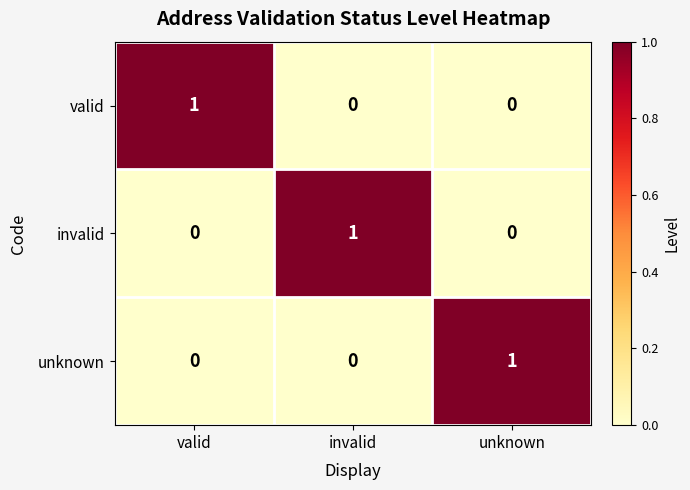

How many invalid values are between 0 and 1?

3